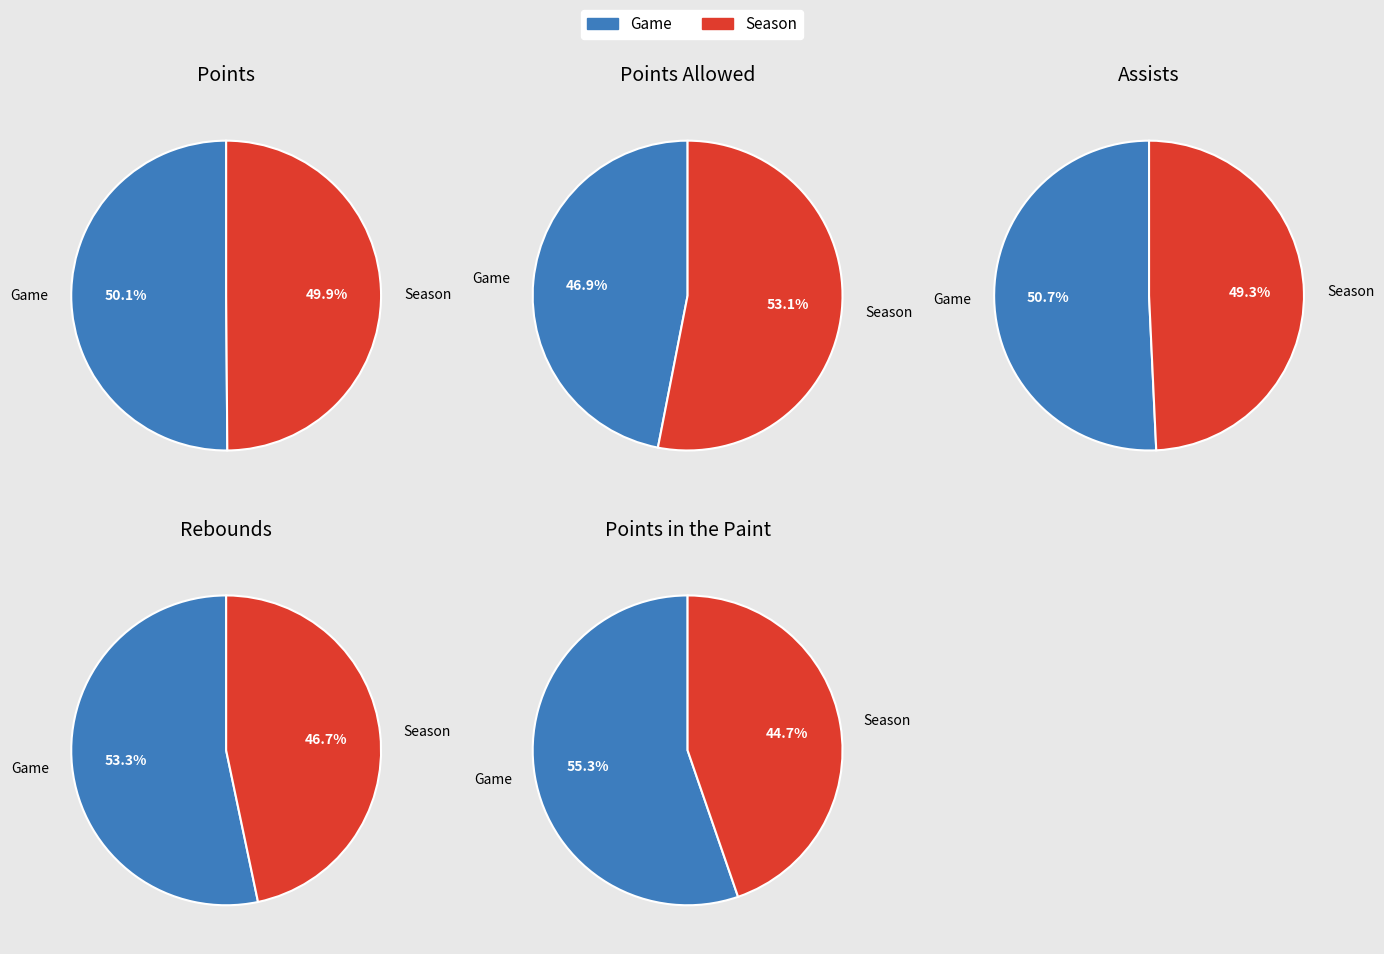

True or false: Season accounts for 53% of the total.

True